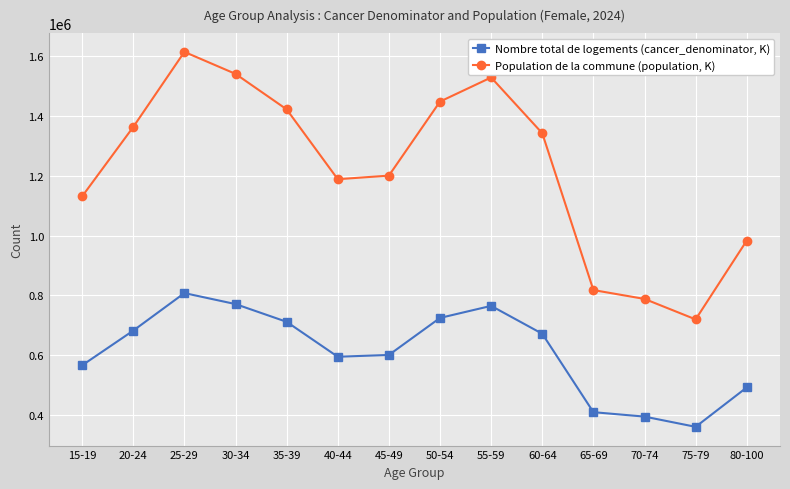

What is the label of the 5th point from the right?

60-64